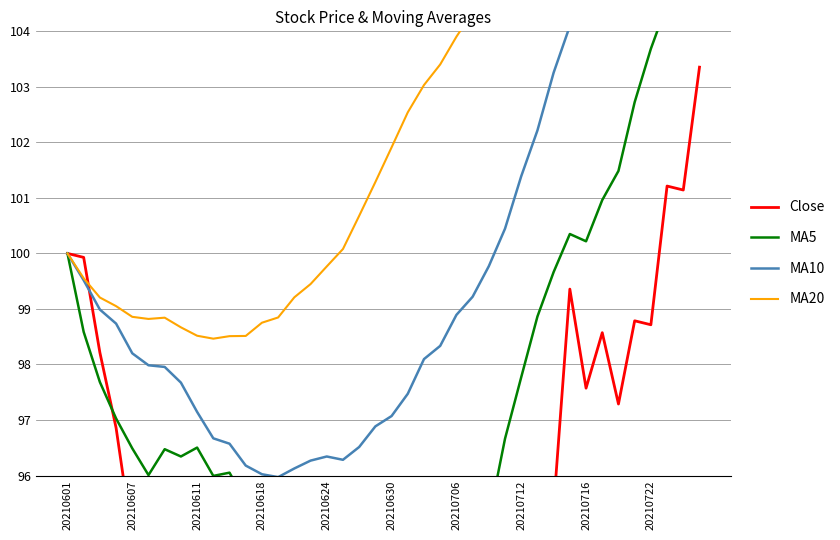

The MA10 series shows 49.2 at 19. True or false?

False